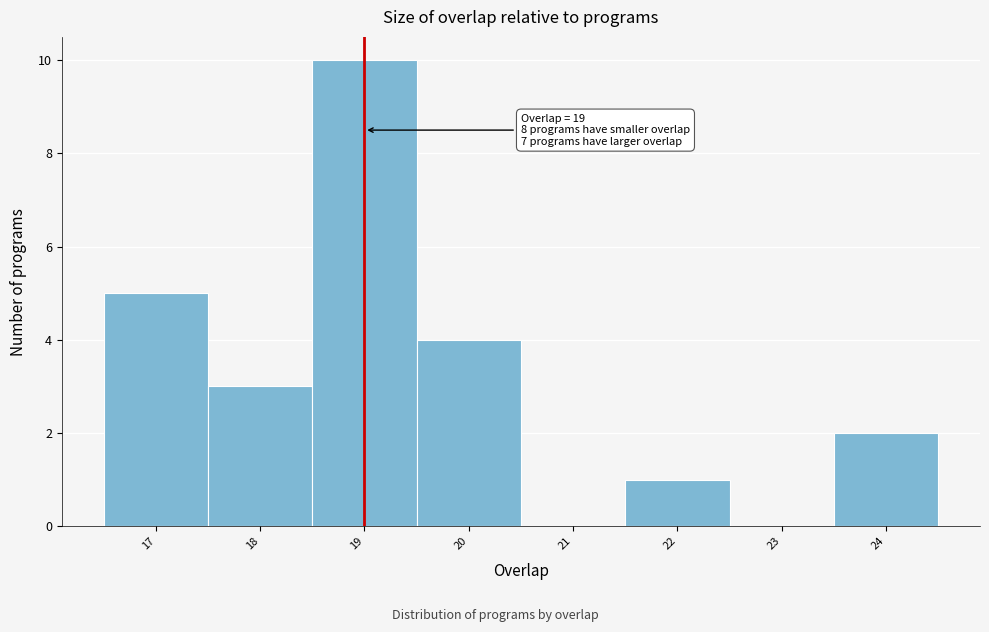

Which range on the x-axis has the tallest bar?

18.5 to 19.5